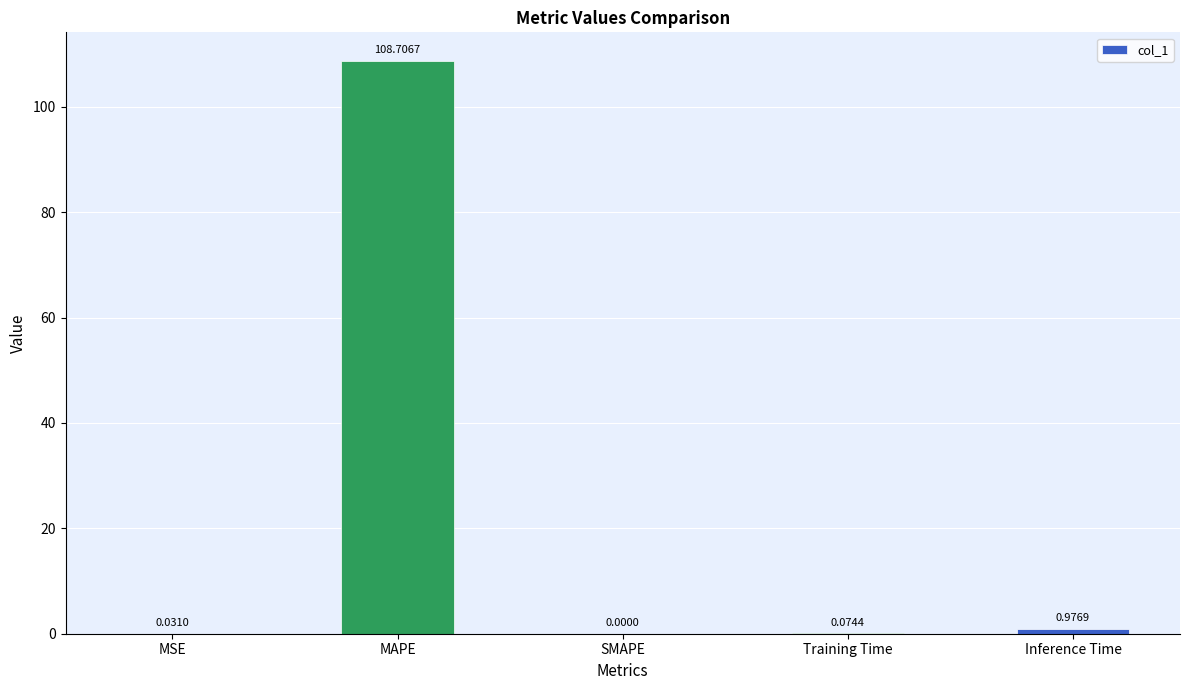

At which label is the value closest to 54?

Inference Time